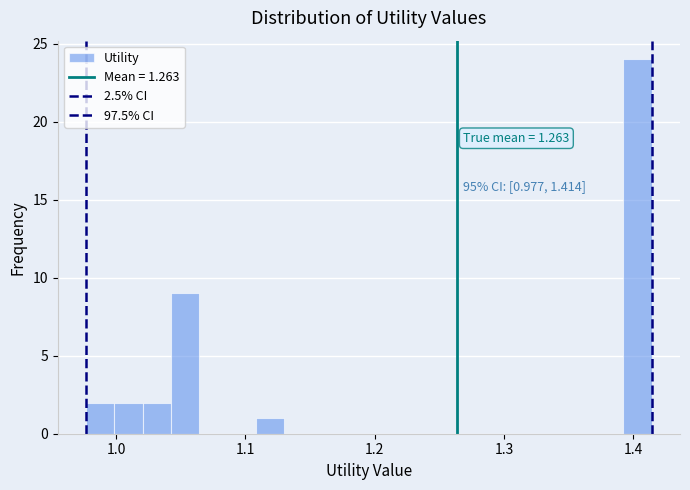

Around what value on the x-axis is the tallest bar? Give the approximate position of its centre, as read against the axis.

1.40